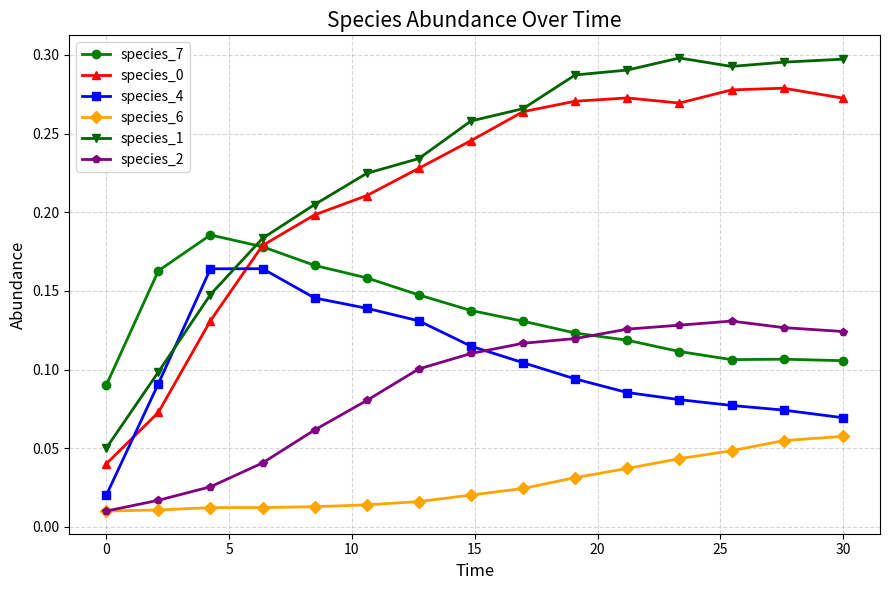

Count the species_7 values in the range 0 to 1.

15